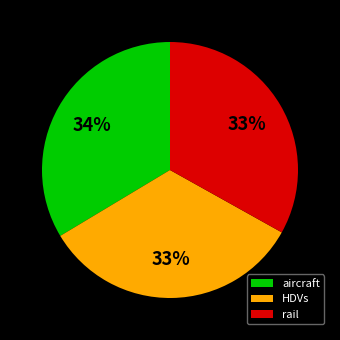

How many segments does this pie chart have?

3